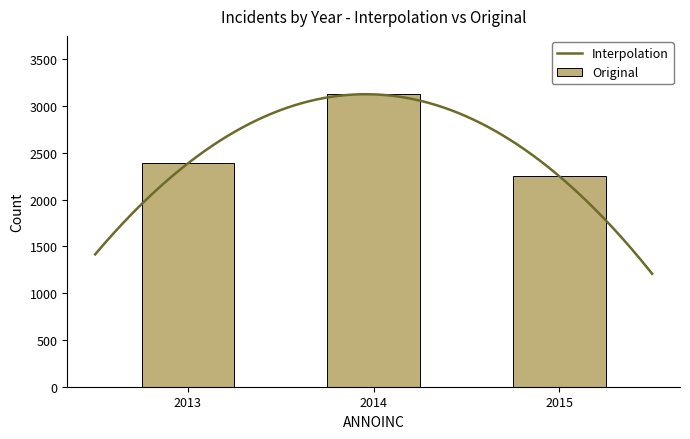

What is the lowest value of the Original series?

2249